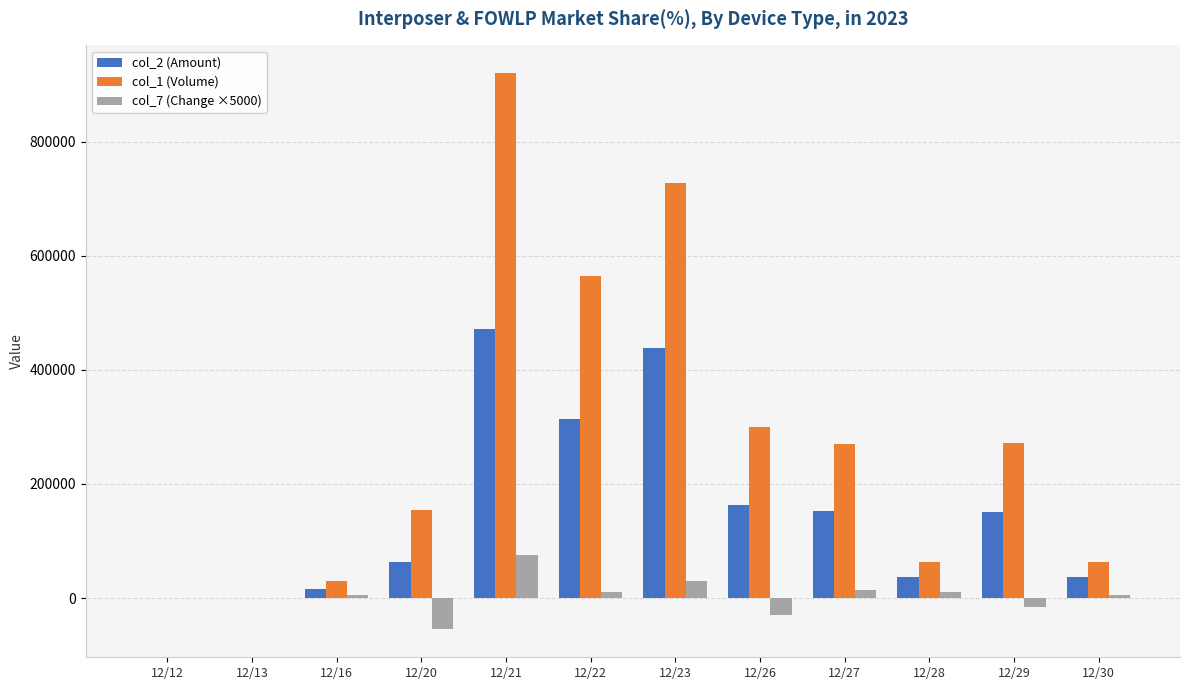

Where does the col_2 (Amount) series first go above 150450?

12/21